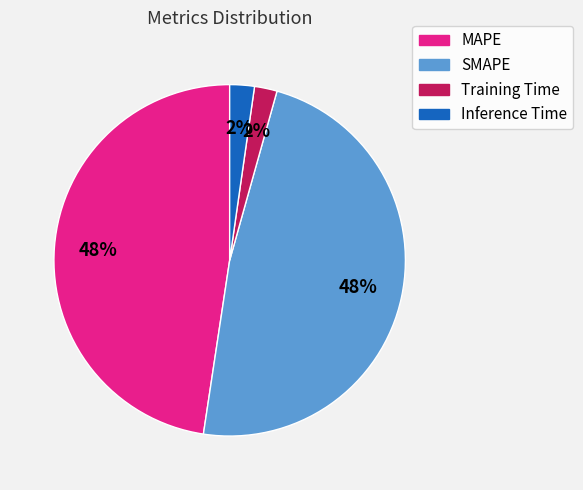

Does SMAPE represent more than half of the total?

No